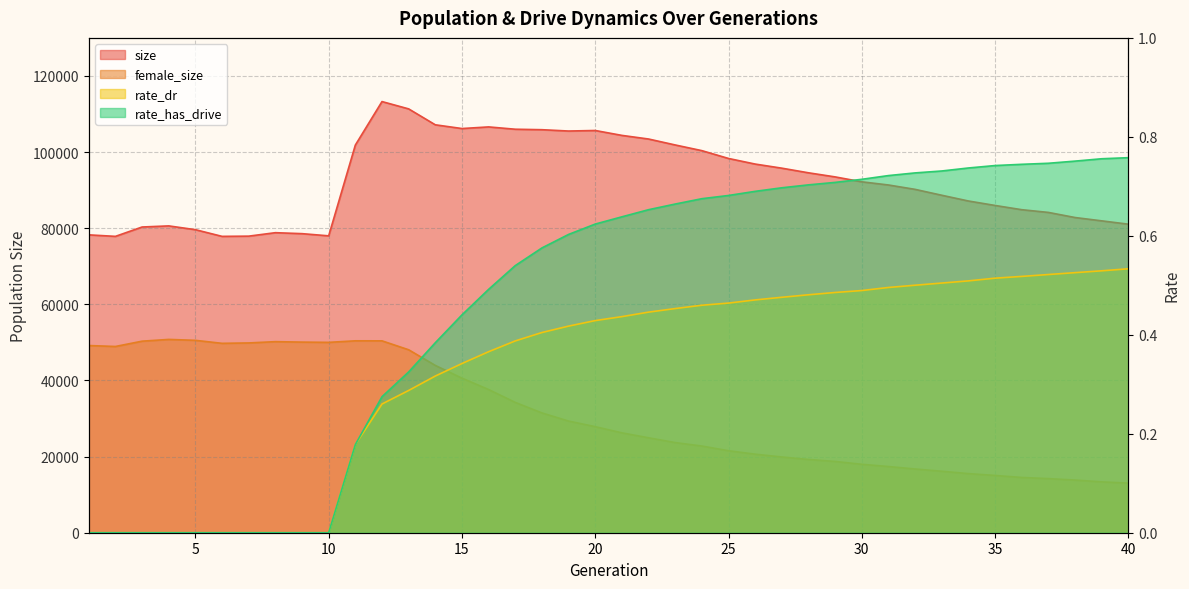

True or false: rate_dr has more than 2 points higher than both neighbors.

False